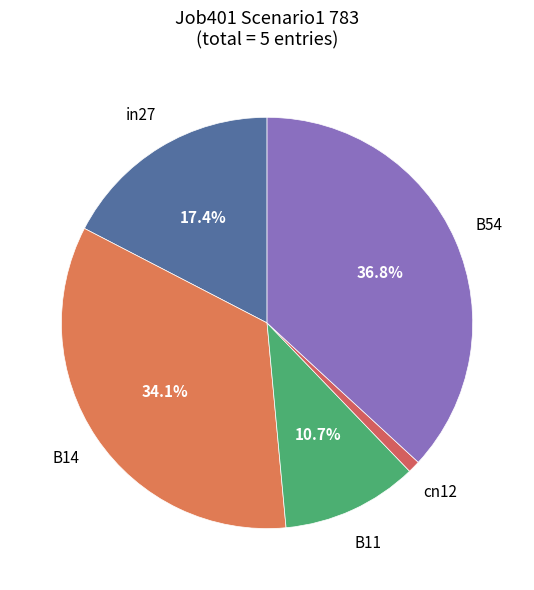

What is the largest slice in the pie chart?

B54